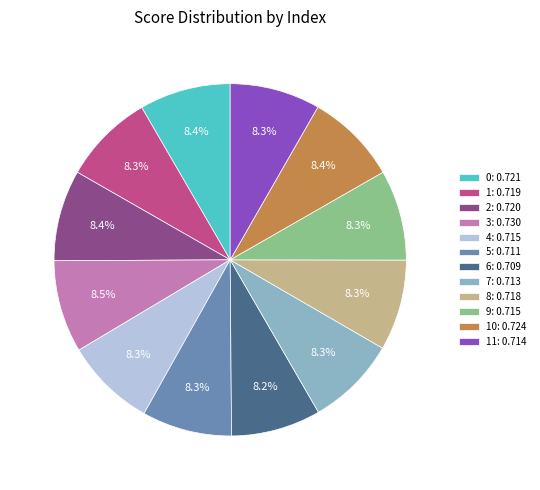

To the nearest percent, what is the average slice percentage?

8%